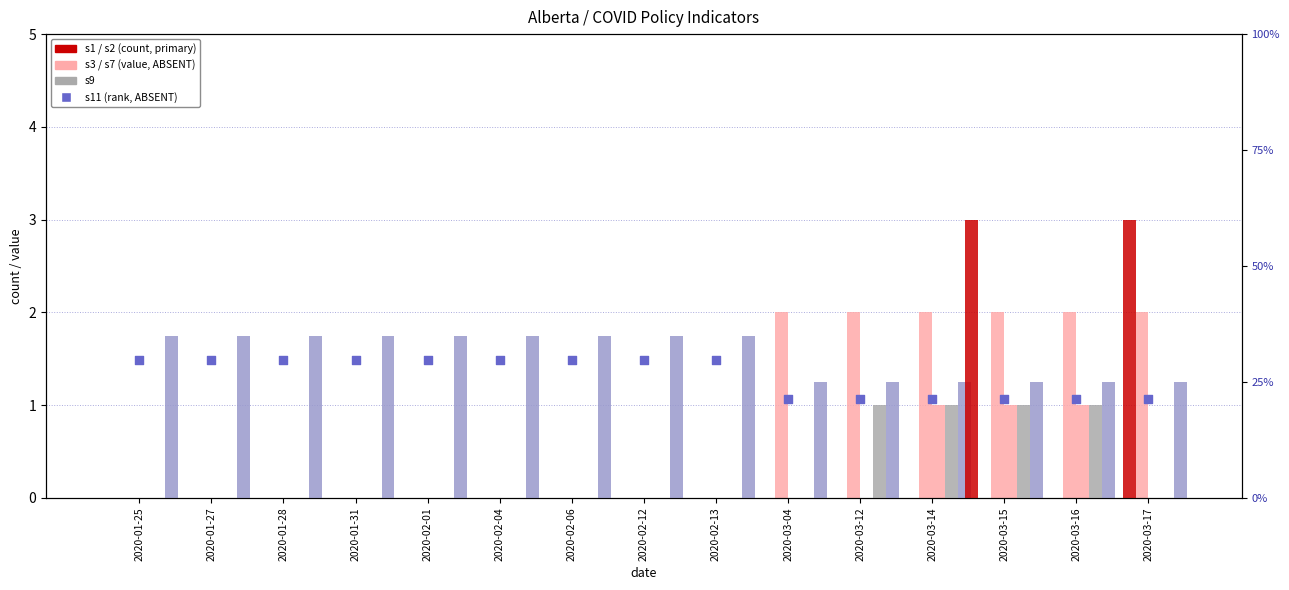

What are all the series names shown in the legend?

s2, s1, s3, s11, s7, s9